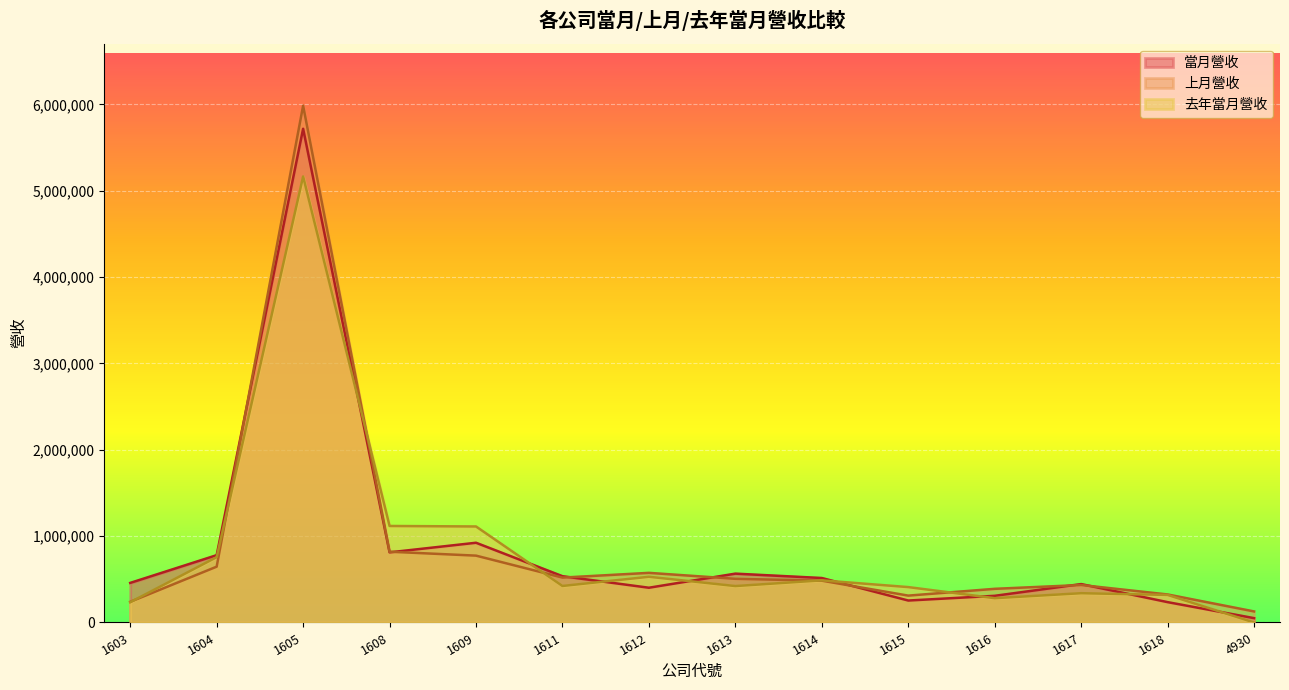

Reading left to right, what are all the values shown in this chart?

當月營收: 458102	779404	5717427	811970	923118	535616	402161	565459	514766	253928	308554	444497	235398	50053
上月營收: 238931	646115	5984227	819240	773918	519580	574481	505403	483887	310871	389558	433923	324226	127691
去年當月營收: 234540	756340	5164999	1117536	1111689	422652	529289	421596	487695	409584	281320	338910	318811	0